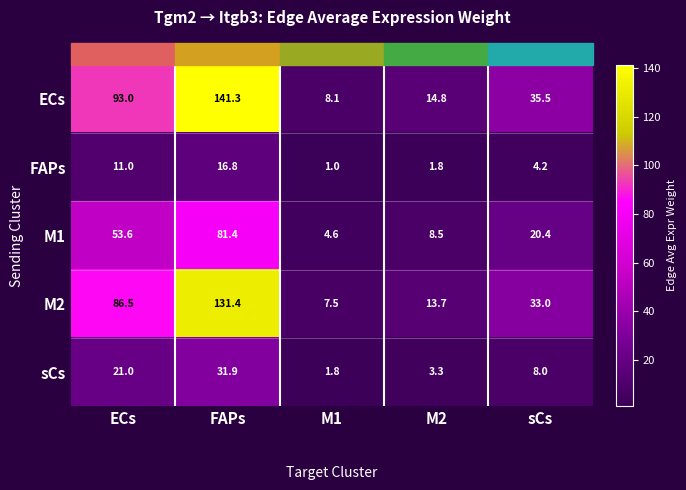

List the series in order of their peak value, lowest first.

FAPs, sCs, M1, M2, ECs